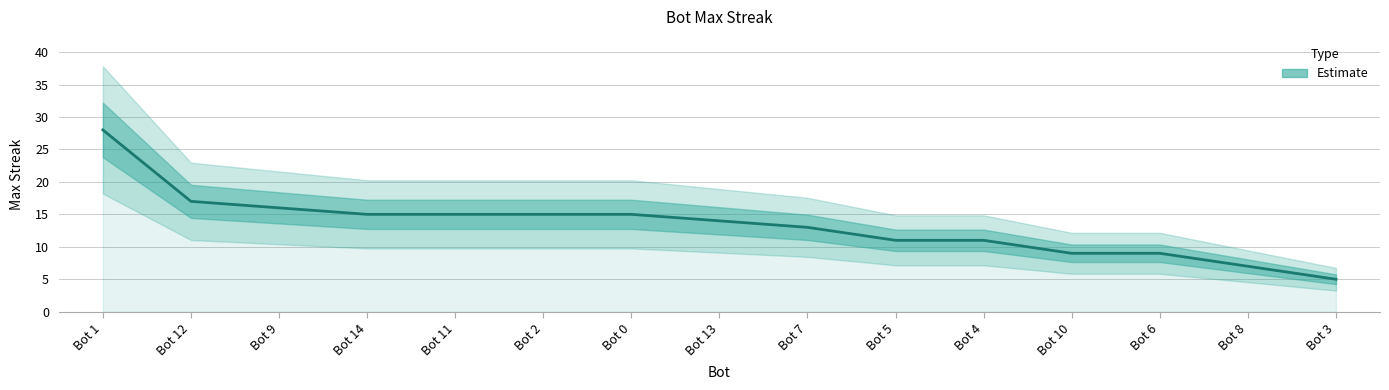

Reading right to left, transcribe all the data shown in this chart.

5	7	9	9	11	11	13	14	15	15	15	15	16	17	28